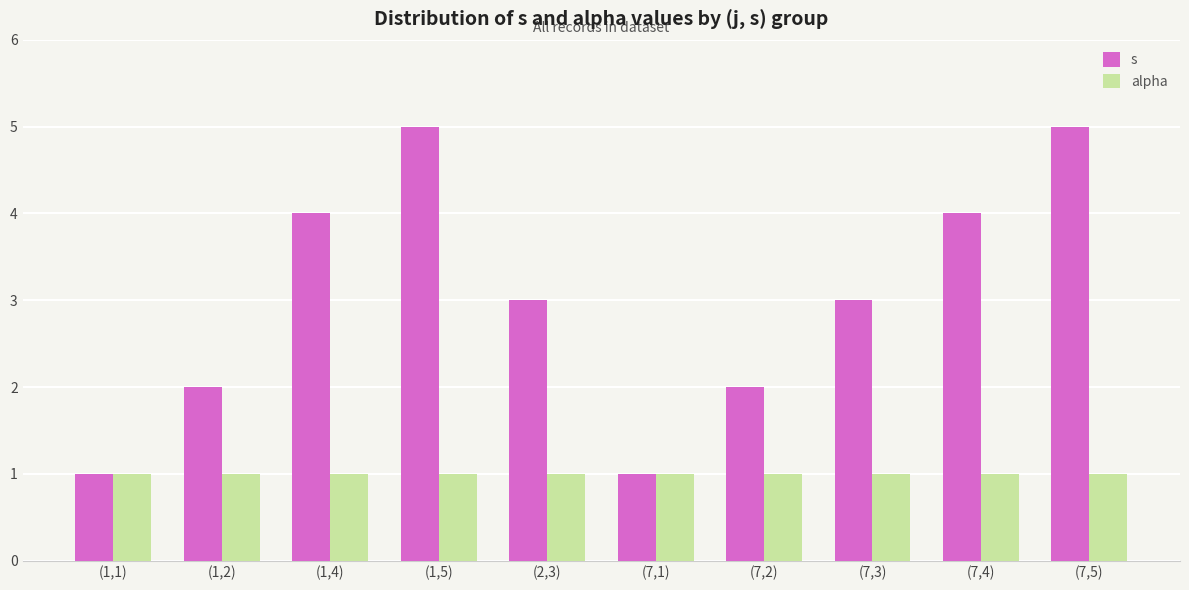

What is the value of the alpha bar at the 6th from the left?

1